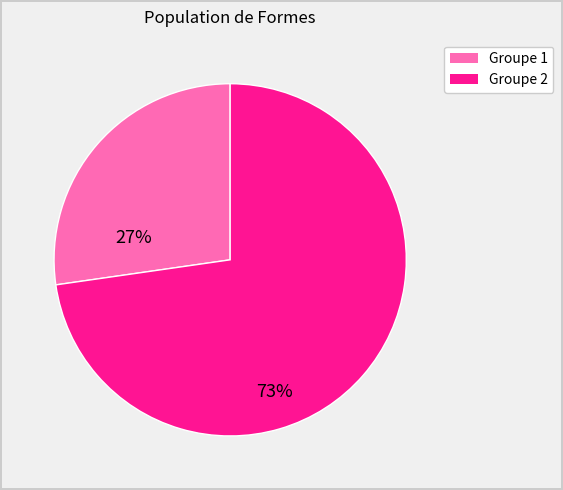

Is there any slice that represents more than half of the pie?

Yes